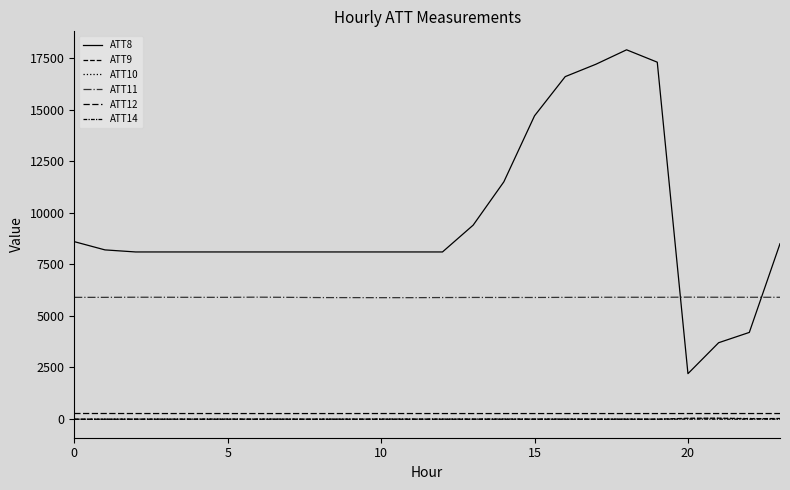

What is the difference between the second highest and second lowest values in the ATT10 series?

37.8